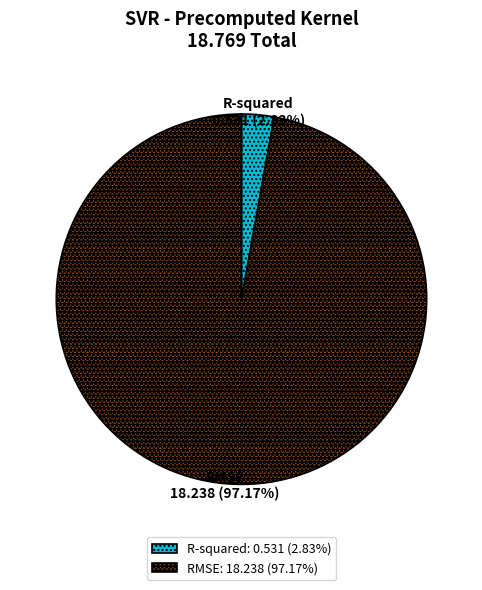

To the nearest percent, what is the difference between the RMSE and R-squared slice percentages?

94%